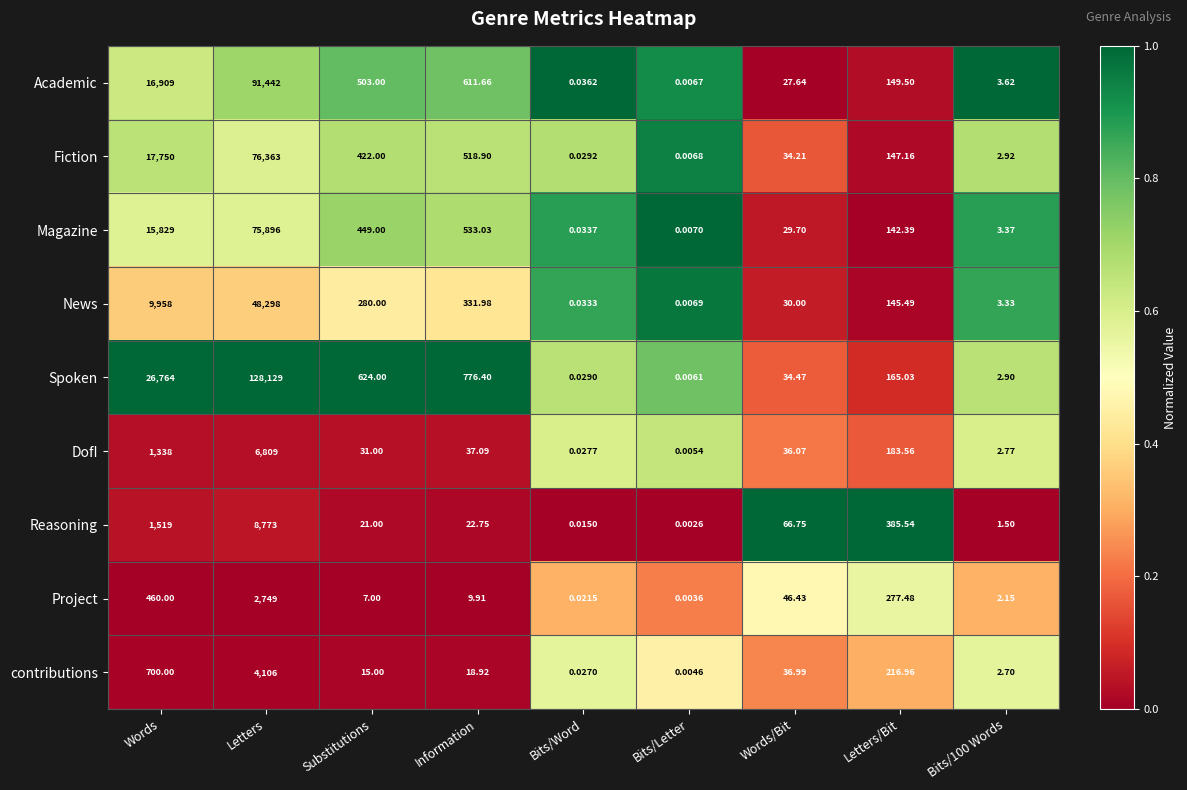

Which category has the lowest value in the Fiction series?

Bits/Letter